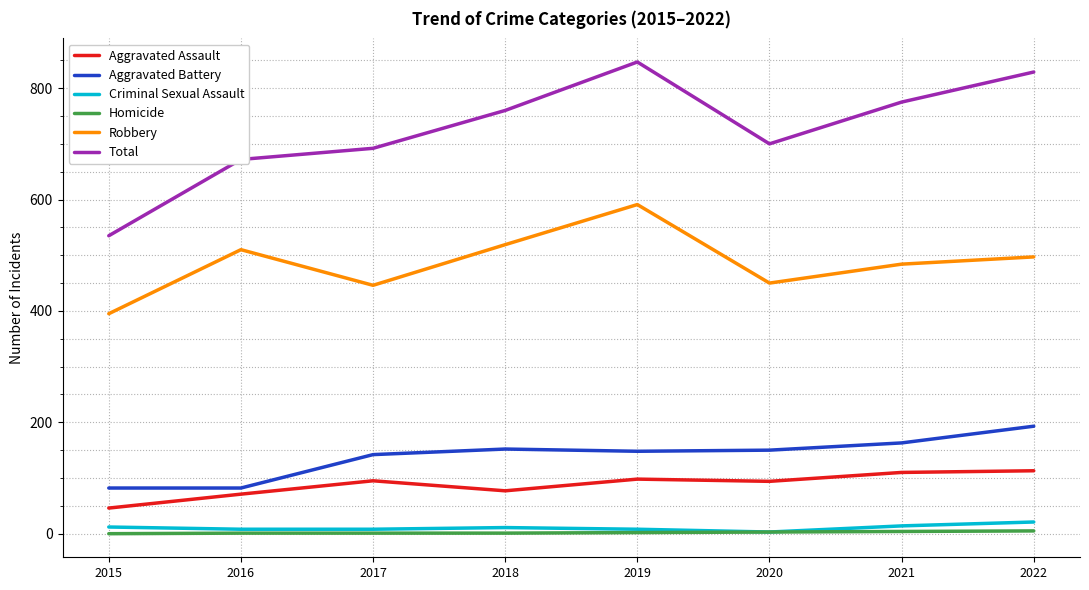

Is it true that Robbery equals 497 at 2022?

True